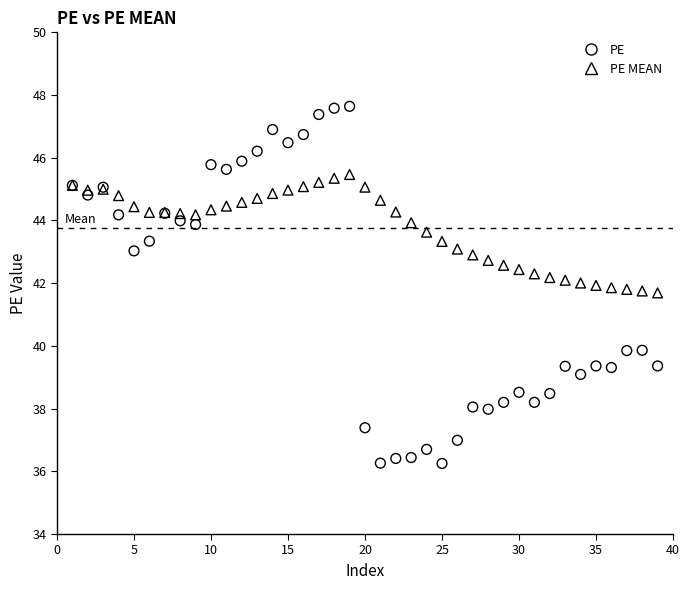

Which series has the widest spread of Y values?

PE